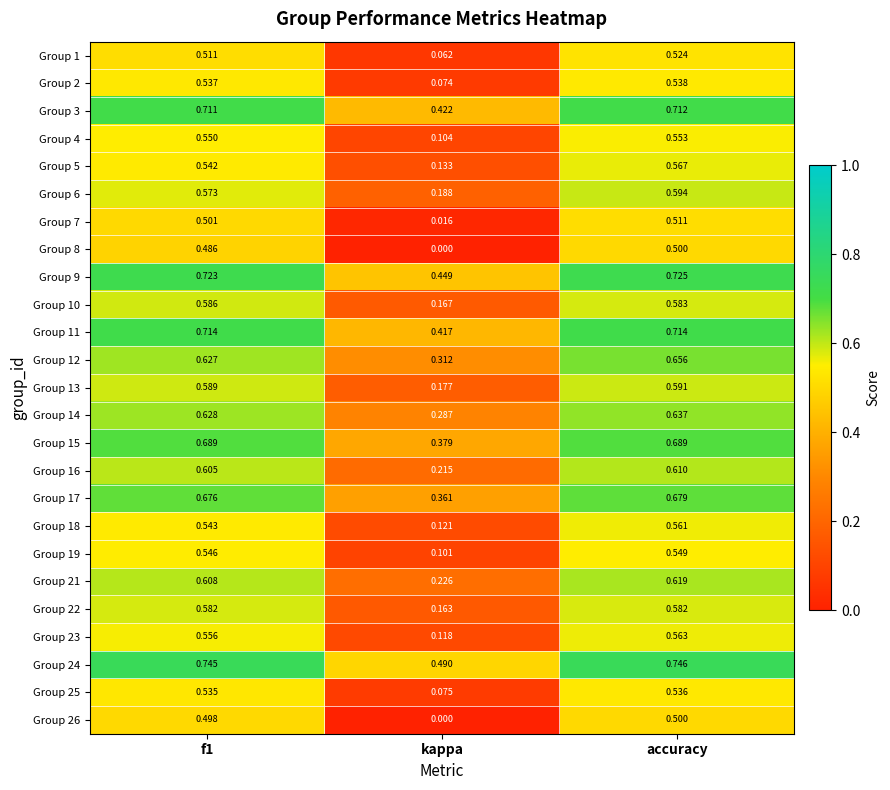

Which category has the lowest value in the Group 4 series?

kappa